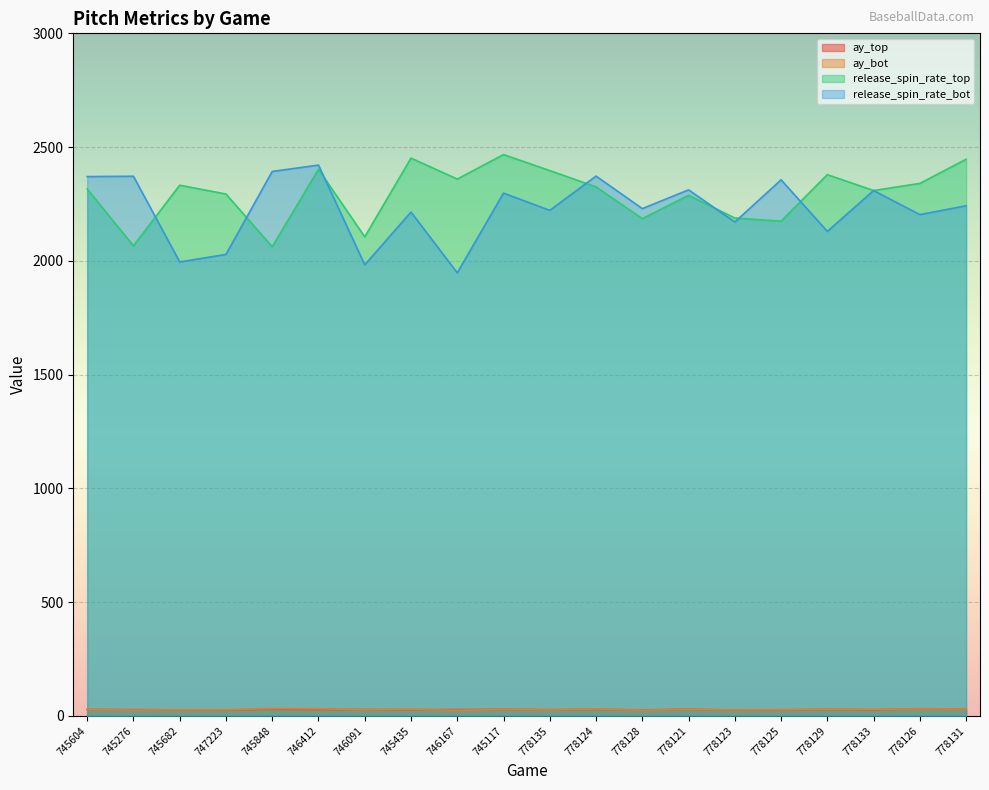

What is the approximate value of ay_top at 746167?

27.9